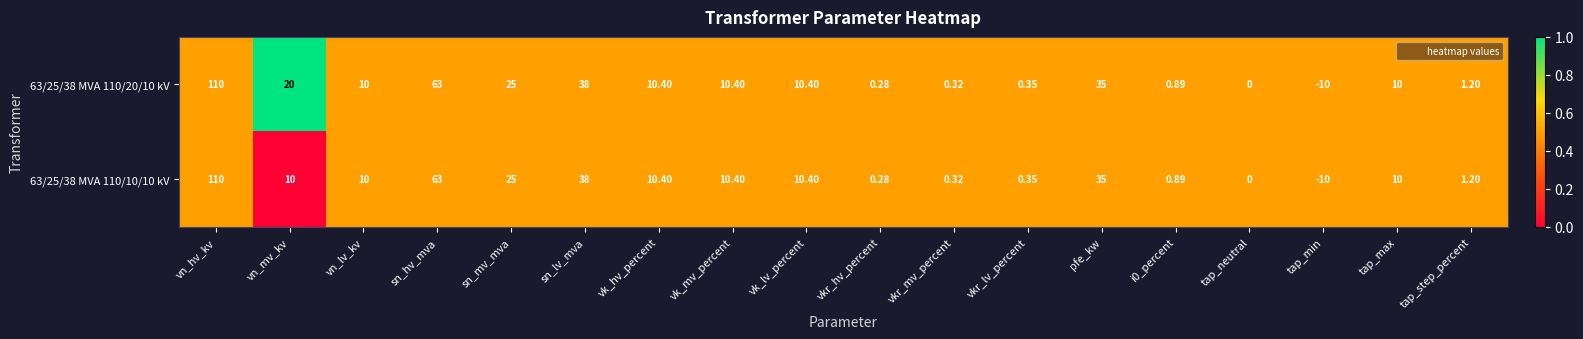

At which category does the chart reach its minimum across all series?

tap_min